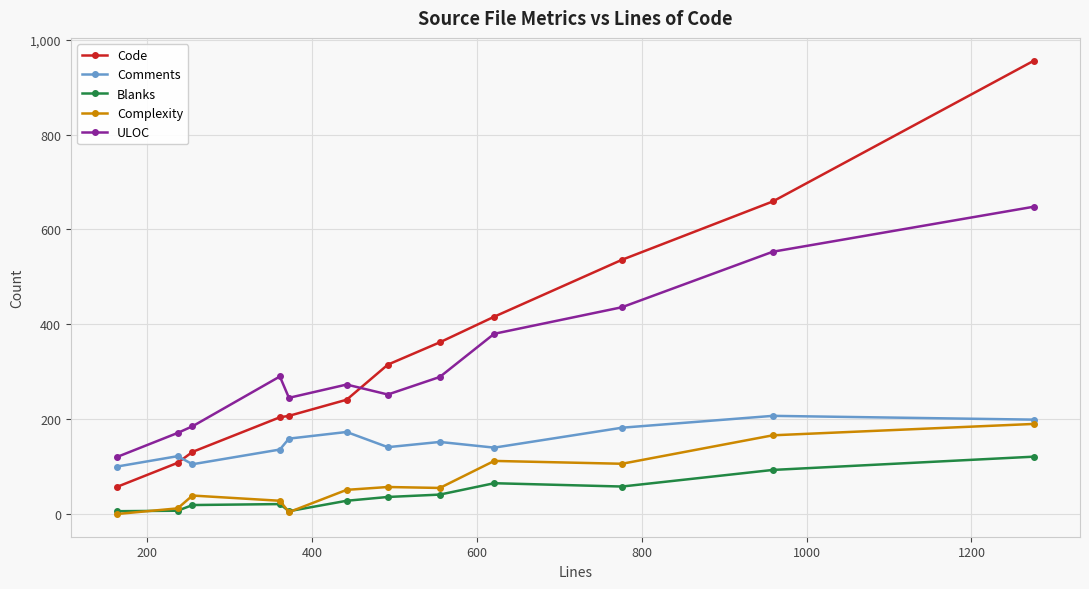

Does the chart have visible grid lines?

Yes